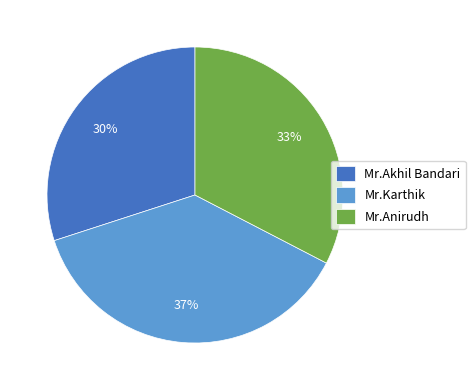

To the nearest percent, what is the difference between the largest and smallest slice percentages?

7%